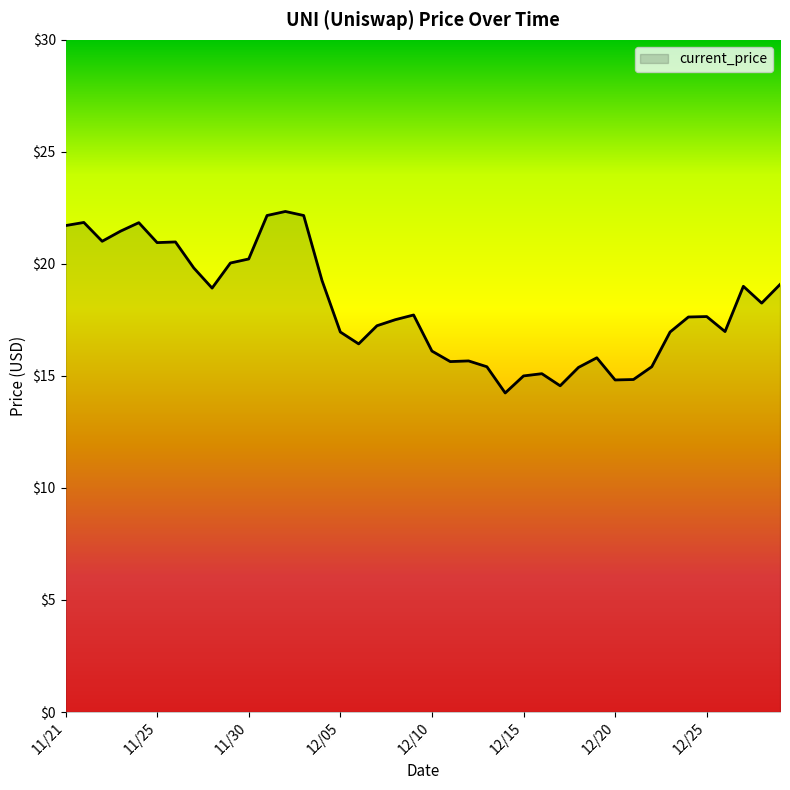

What is the greatest value displayed?

22.3